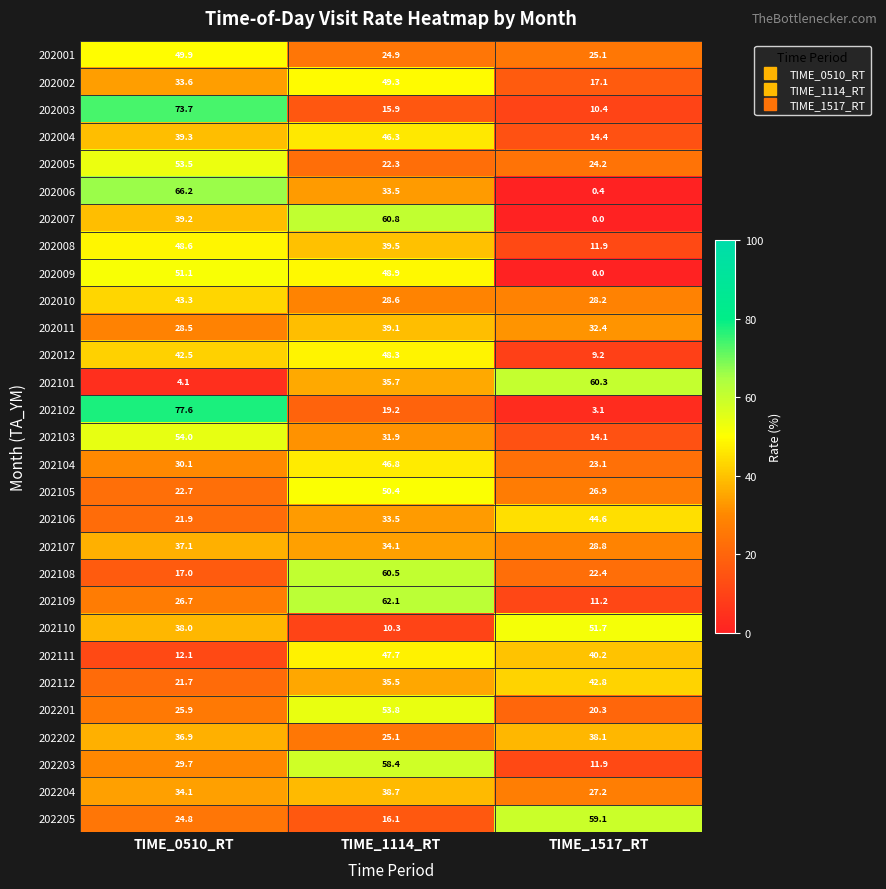

Which series has the largest range (max minus min)?

202102